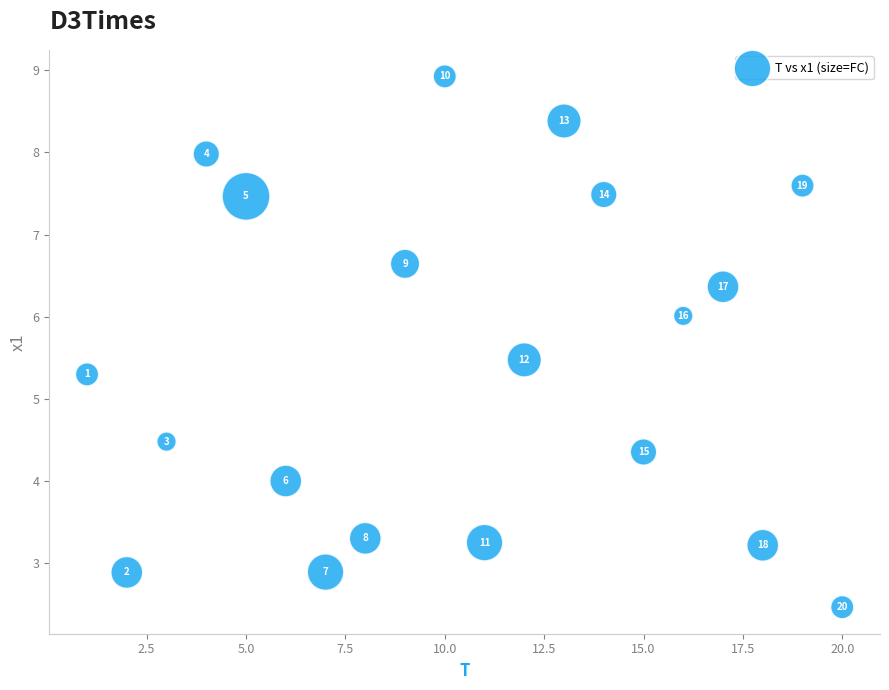

What Y value in the scatter plot is closest to 5?

5.3